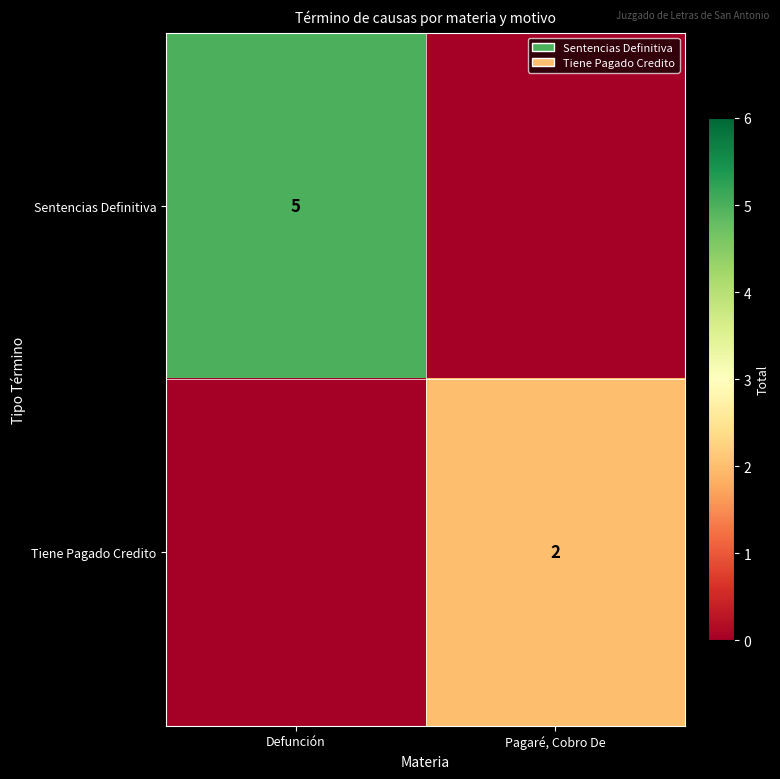

What is the spread (max minus min) of values at Defunción?

5